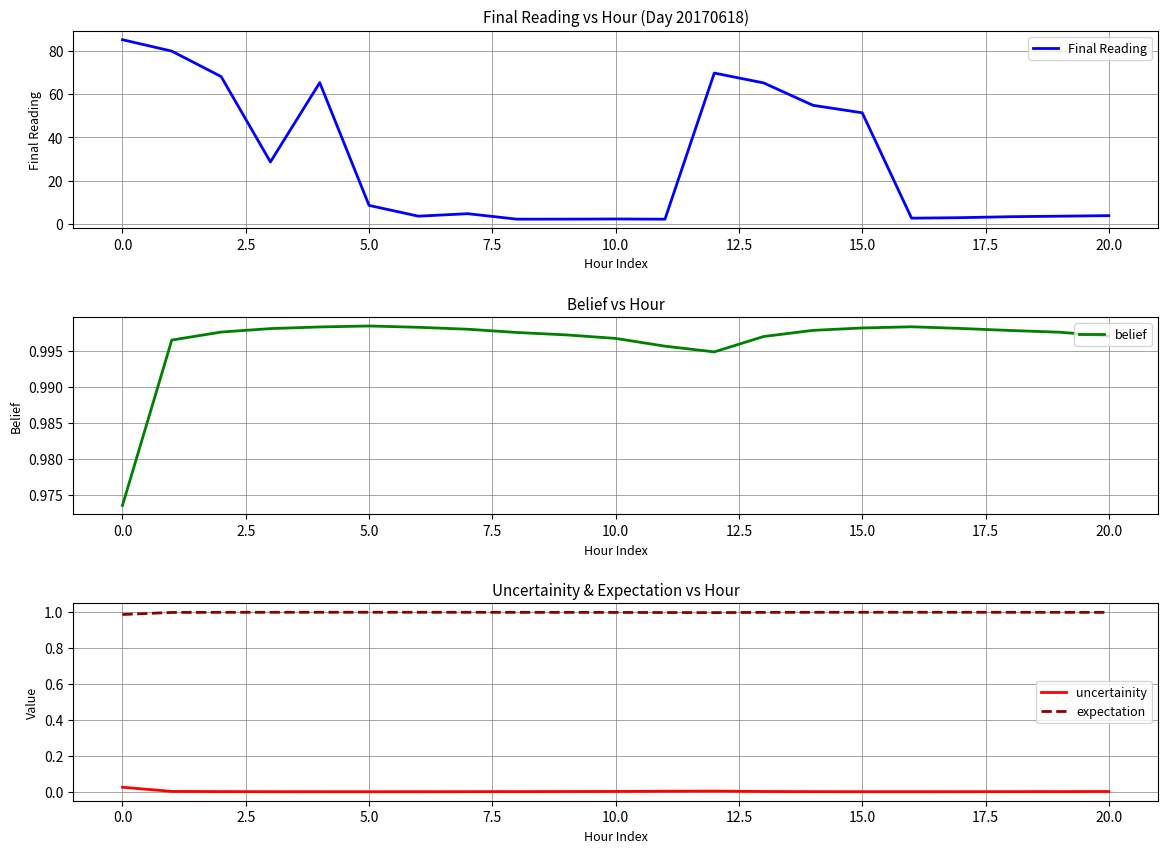

True or false: uncertainity and expectation intersect in this chart.

False